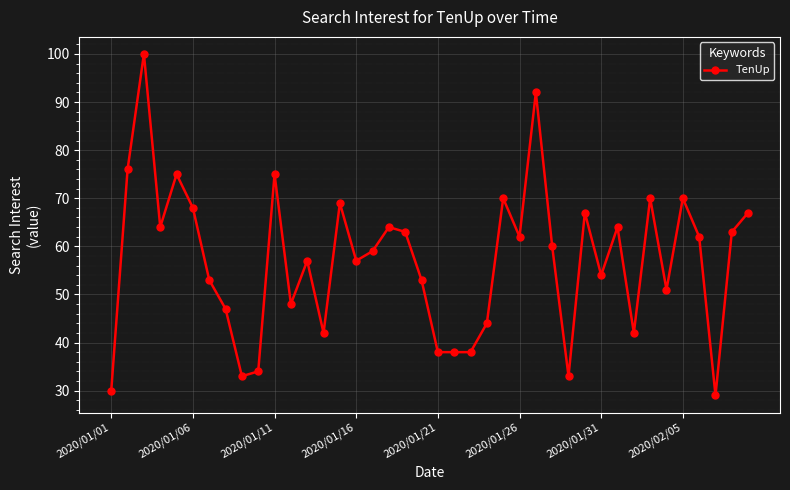

What is the greatest value displayed?

100